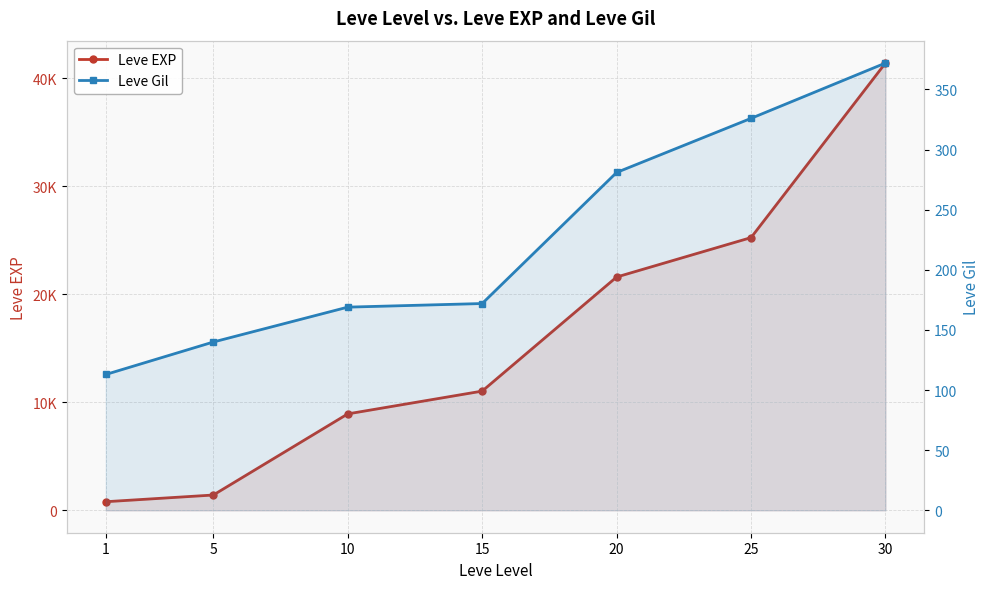

Which series has the largest range (max minus min)?

Leve EXP